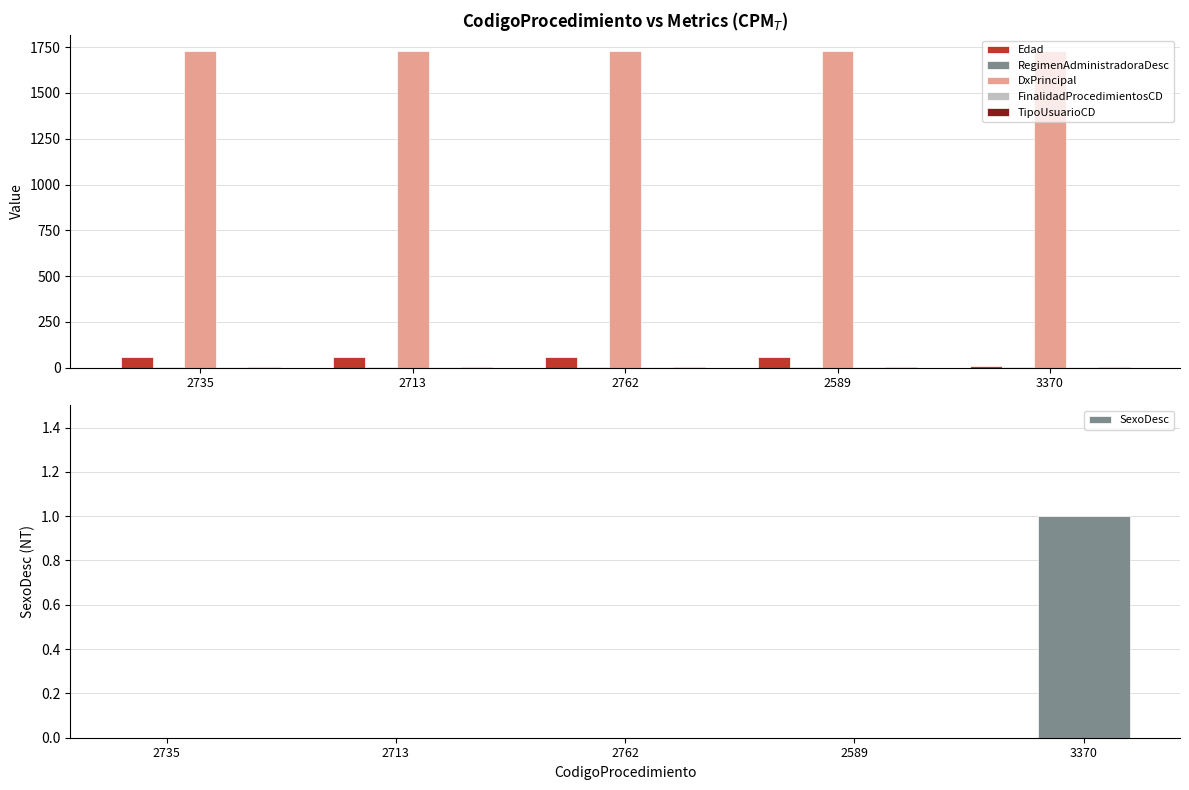

At 3370, list the series in order from largest to smallest.

DxPrincipal, Edad, RegimenAdministradoraDesc, FinalidadProcedimientosCD, TipoUsuarioCD